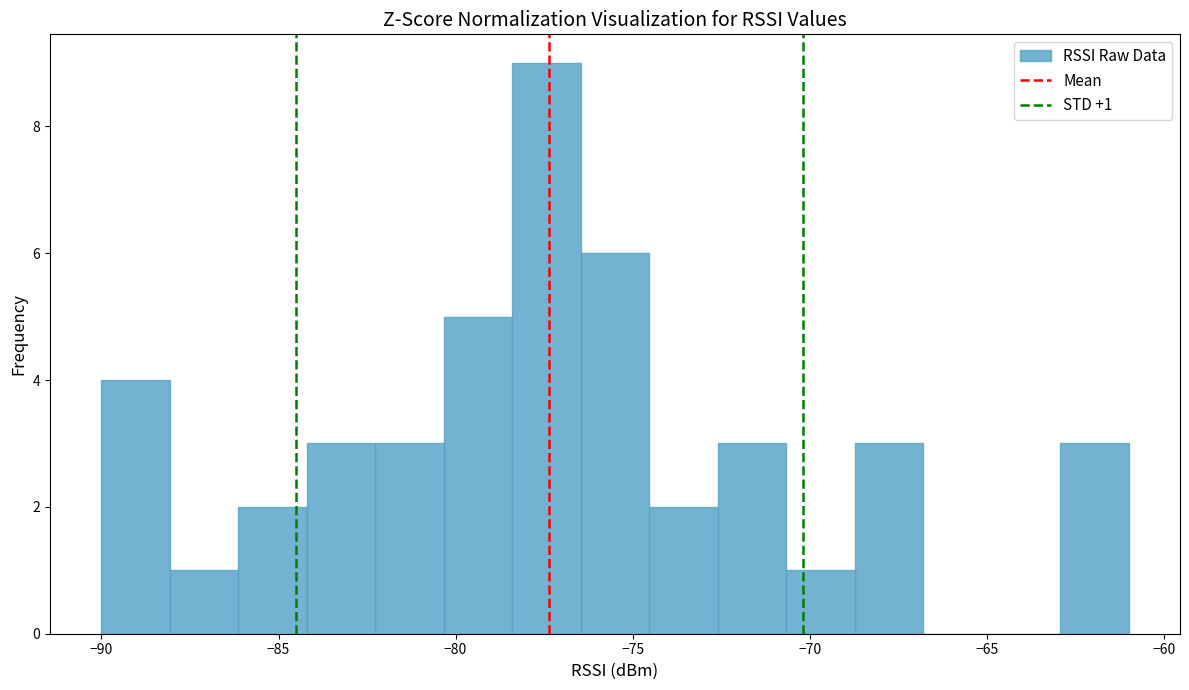

Read against the x-axis, roughly where is the centre of the tallest bar?

-77.5